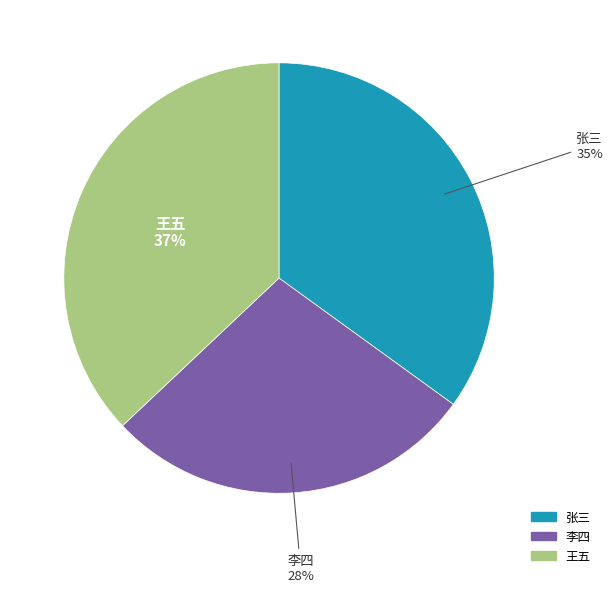

To the nearest percent, what is the average slice percentage?

33%